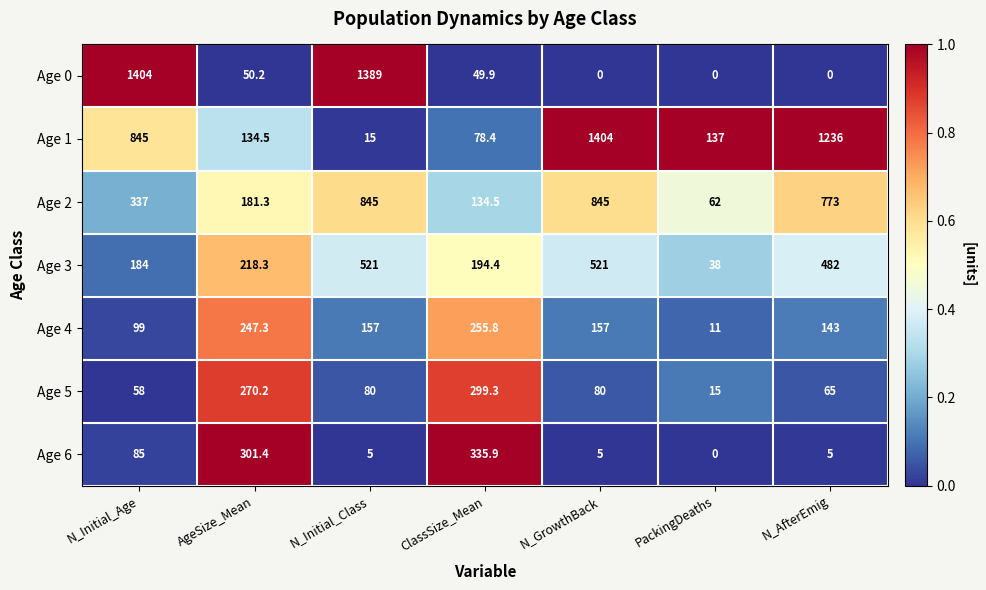

Which series has the largest range (max minus min)?

Age 0